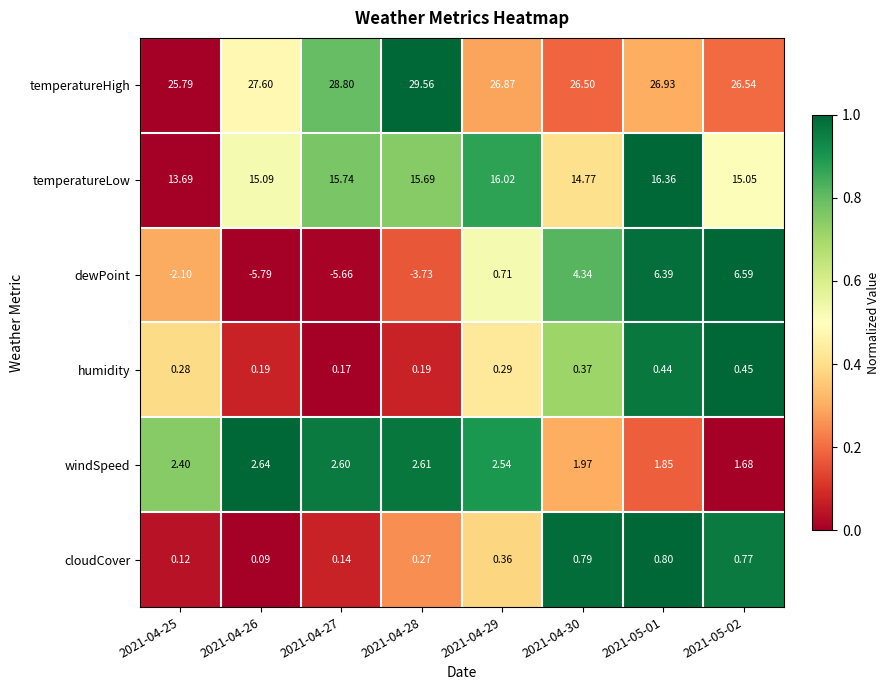

Which series changed the most between 2021-04-26 and 2021-05-01?

dewPoint